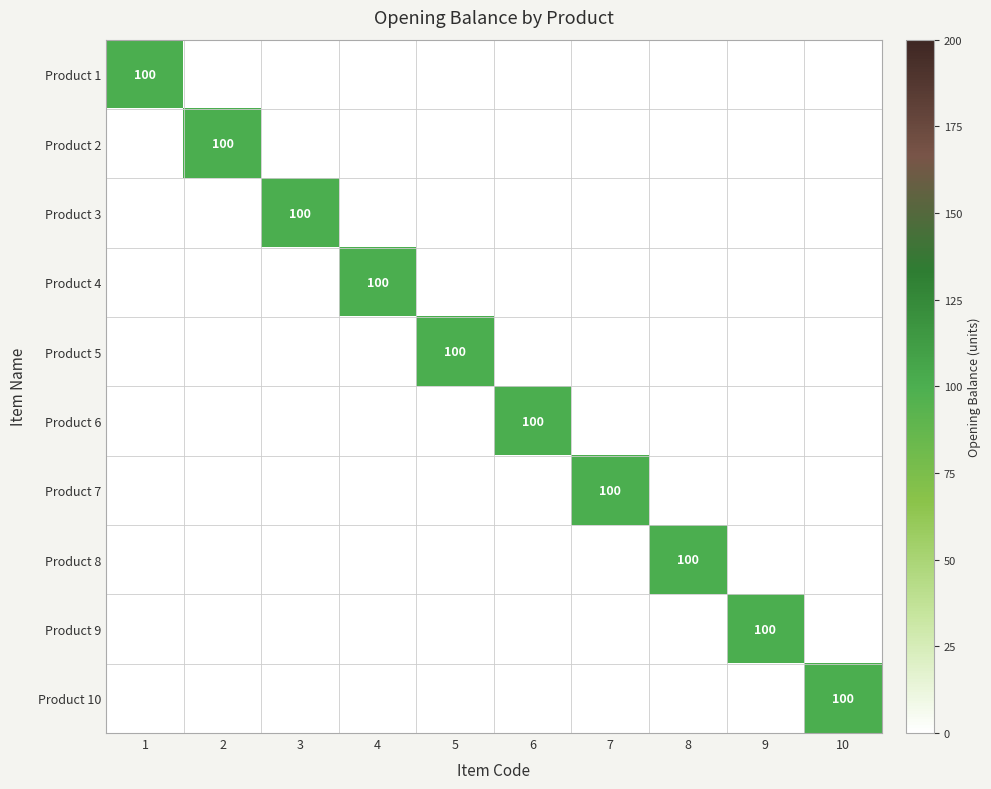

Between 4 and 3, which is larger?

4